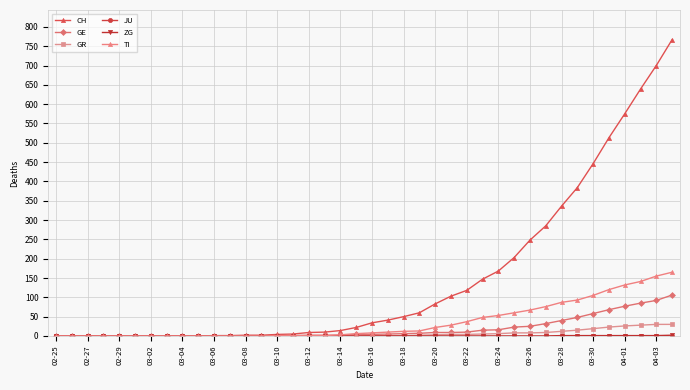

What is the highest value of the TI series?

165